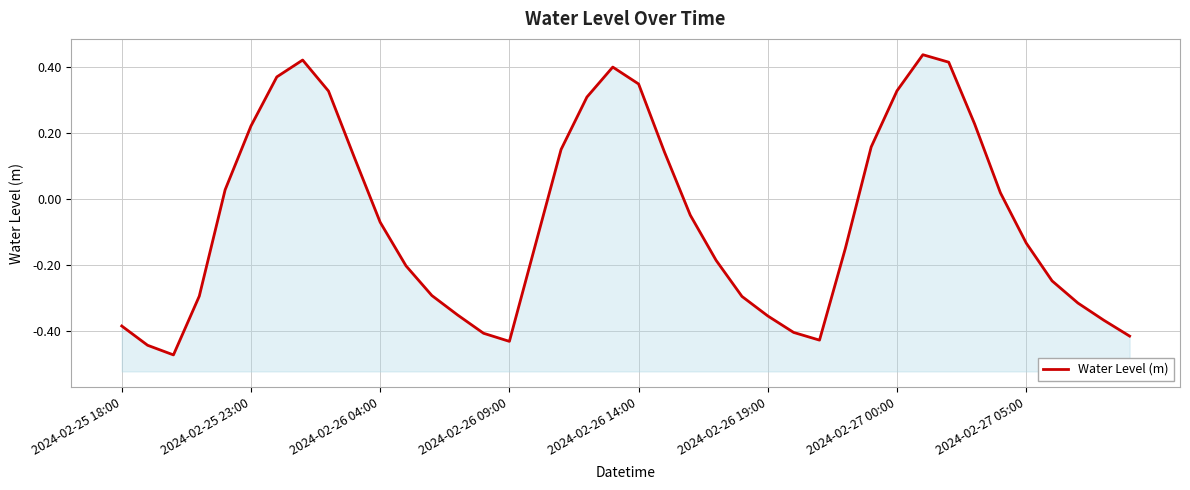

How many interior local peaks (higher than both neighbors) does the data have?

3